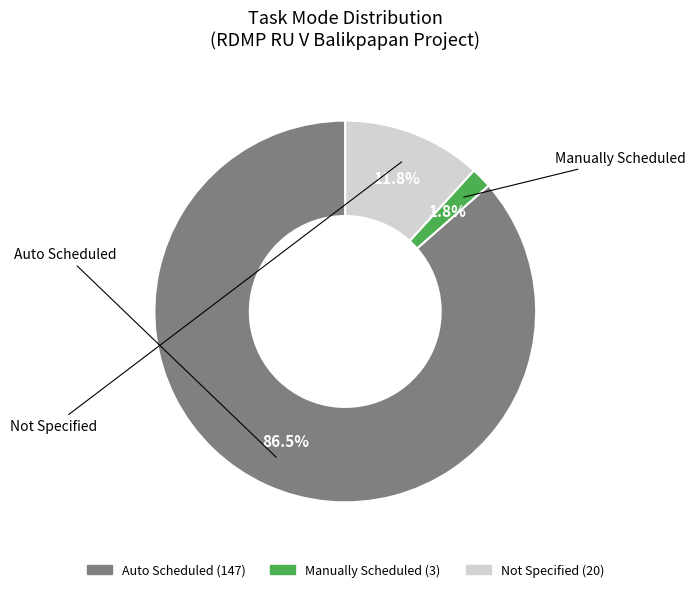

Does any single category account for the majority?

Yes